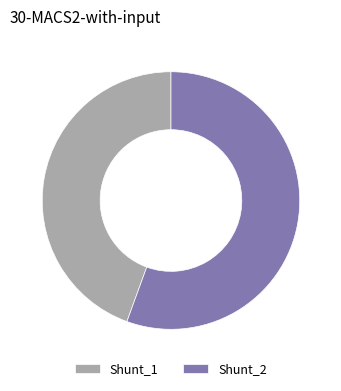

True or false: Shunt_2 accounts for 64% of the total.

False